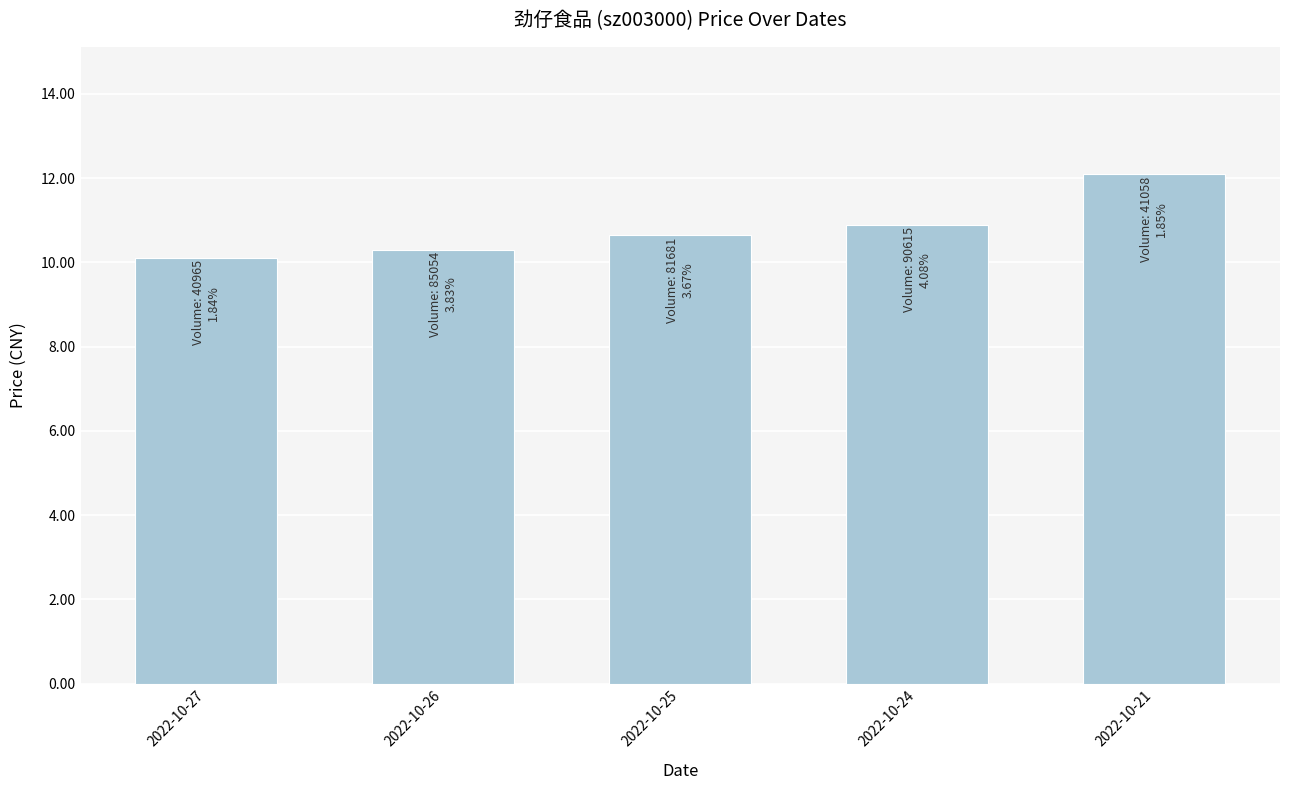

What is the value of the 5th bar from the left?

12.1